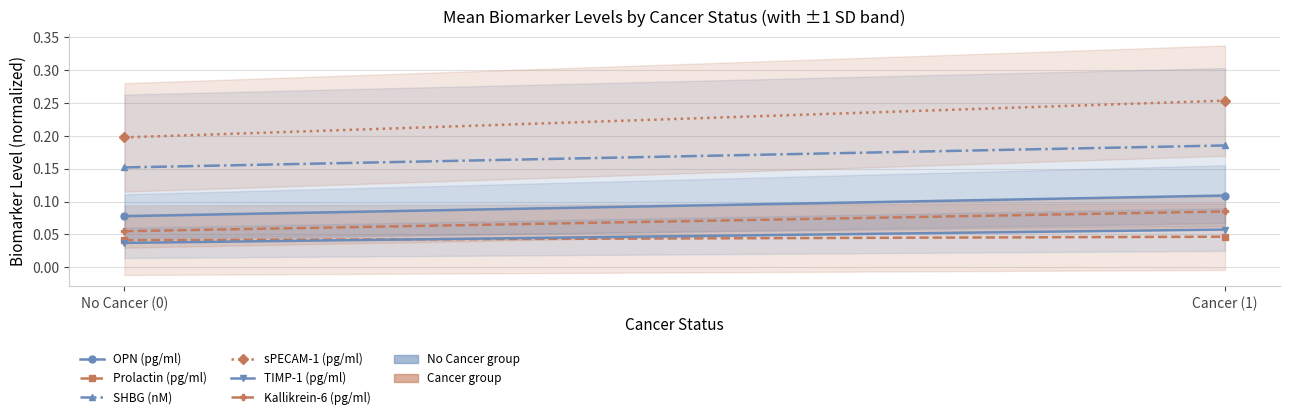

What is the lowest value of the sPECAM-1 (pg/ml) series?

0.2